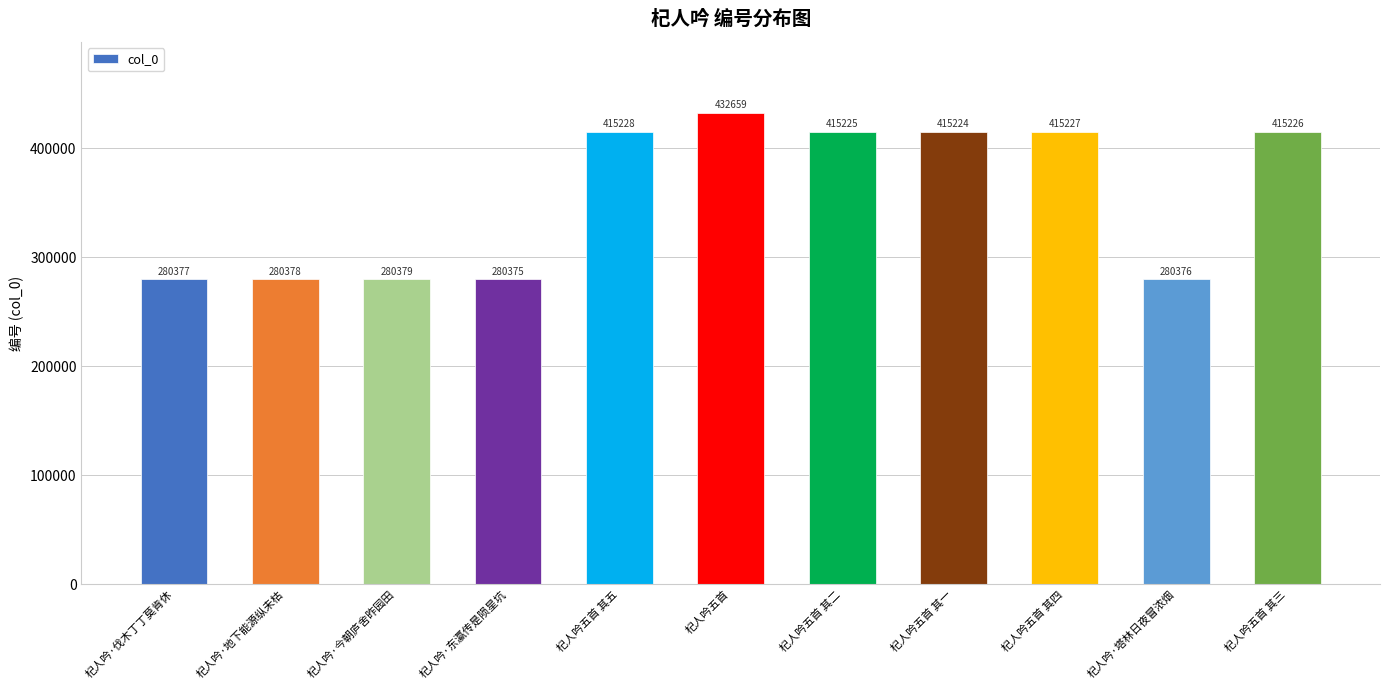

Reading right to left, list all the values displayed in this chart.

杞人吟五首 其三=415226	杞人吟·塔林日夜冒浓烟=280376	杞人吟五首 其四=415227	杞人吟五首 其一=415224	杞人吟五首 其二=415225	杞人吟五首=432659	杞人吟五首 其五=415228	杞人吟·东瀛传是陨星坑=280375	杞人吟·今朝庐舍昨园田=280379	杞人吟·地下能源纵未枯=280378	杞人吟·伐木丁丁莫肯休=280377